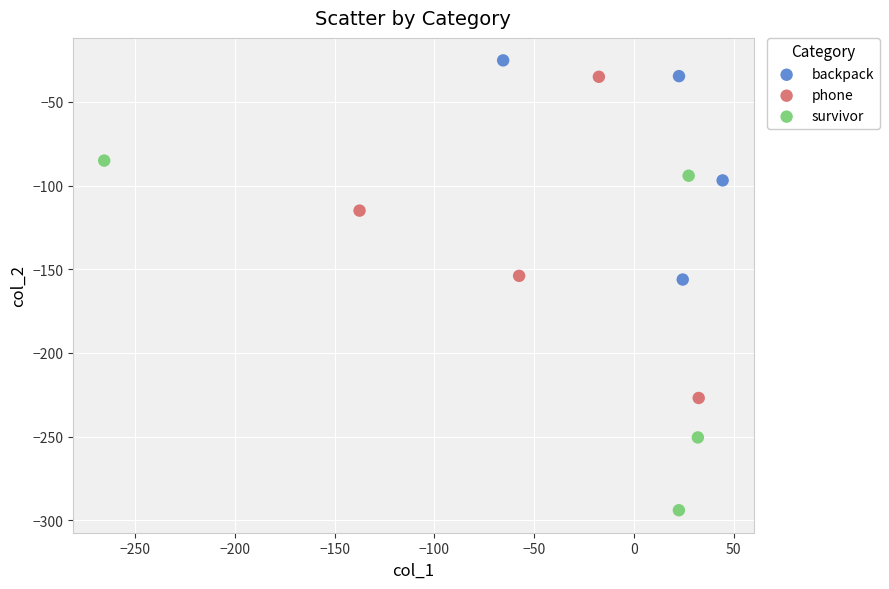

What are all the series names shown in the legend?

backpack, phone, survivor